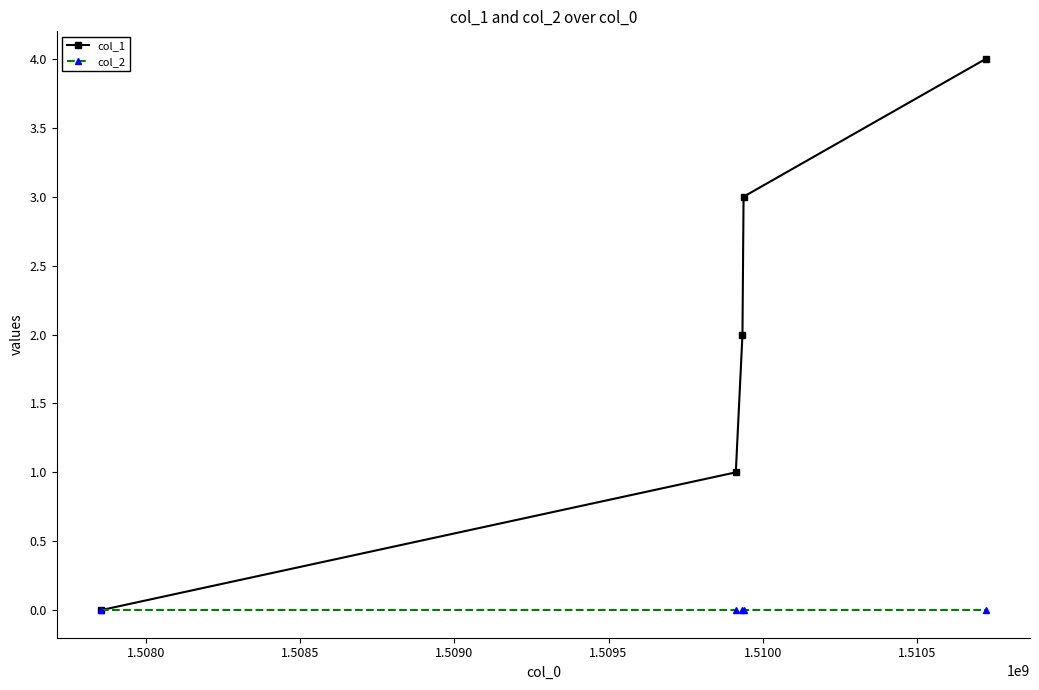

List the series in order of their overall mean, lowest first.

col_2, col_1